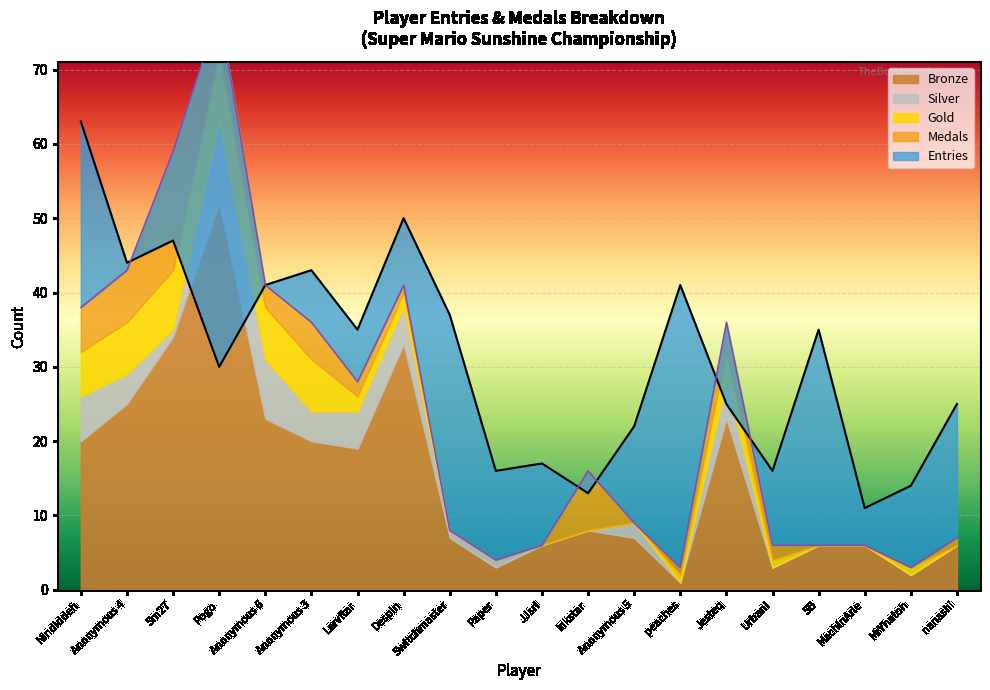

The Bronze series shows 1 at peaches. True or false?

False